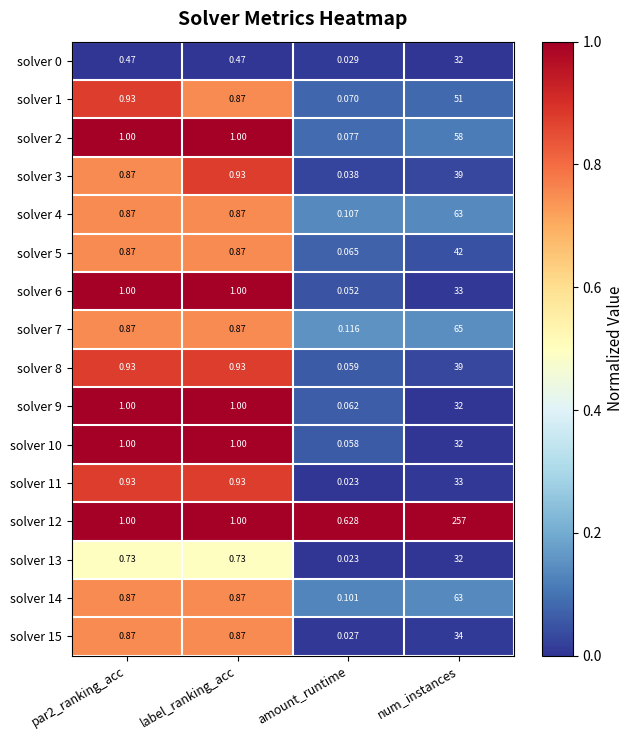

At which category is the sum across all series the highest?

num_instances